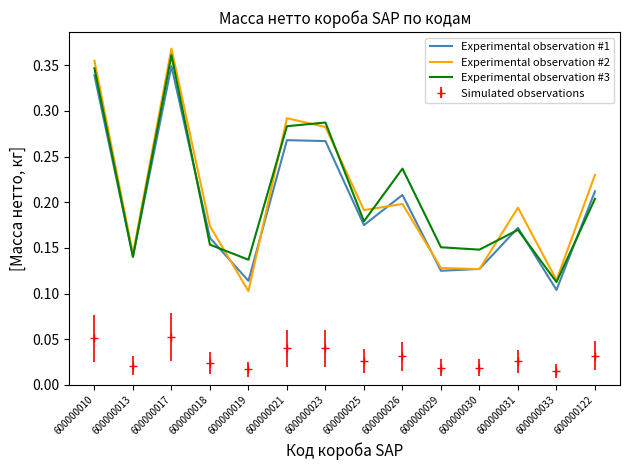

Is it true that Experimental observation #2 equals 0.2 at 600000031?

True